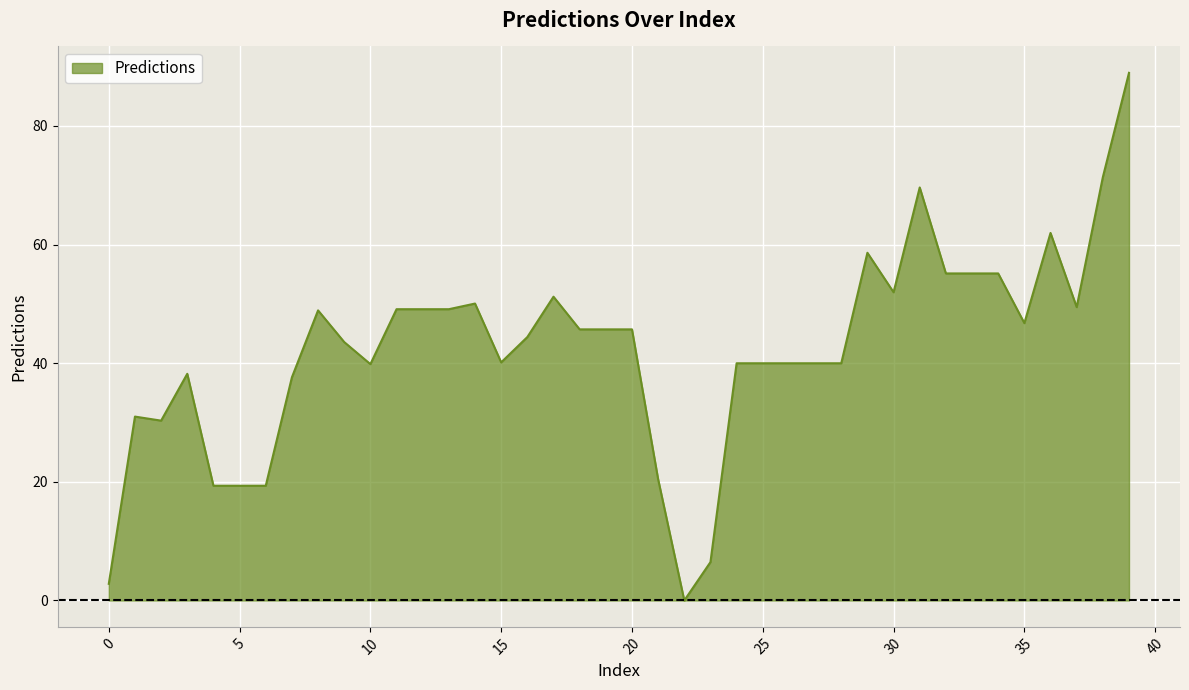

How many lines are shown in the chart?

1